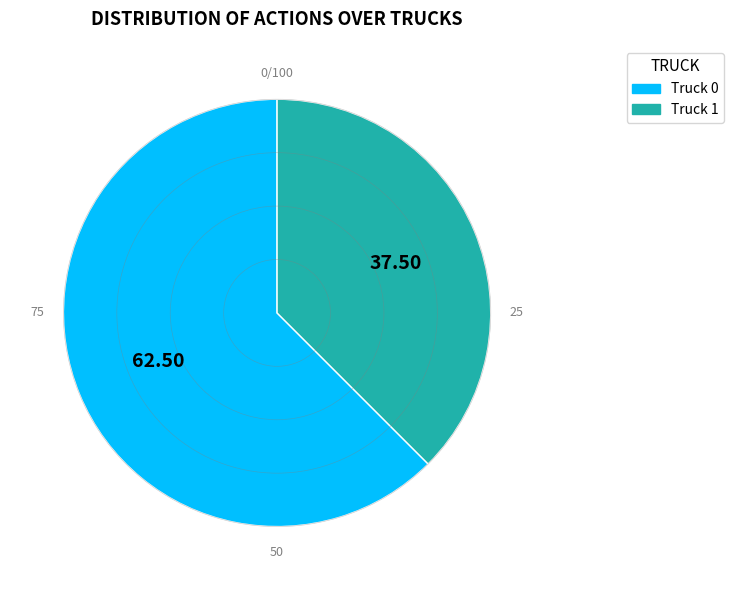

Which slice is the smallest?

Truck 1